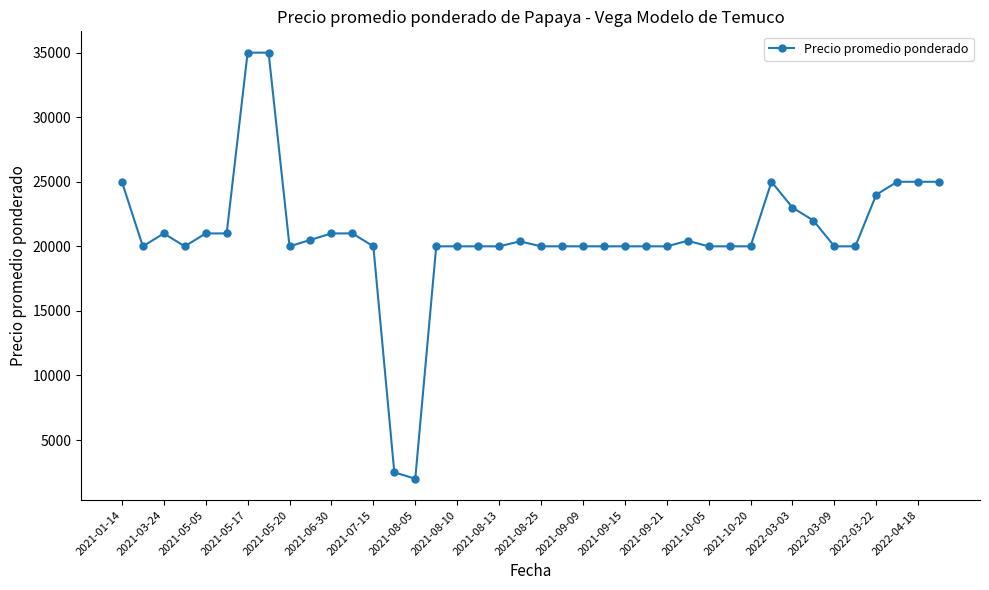

What is the greatest value displayed?

35000